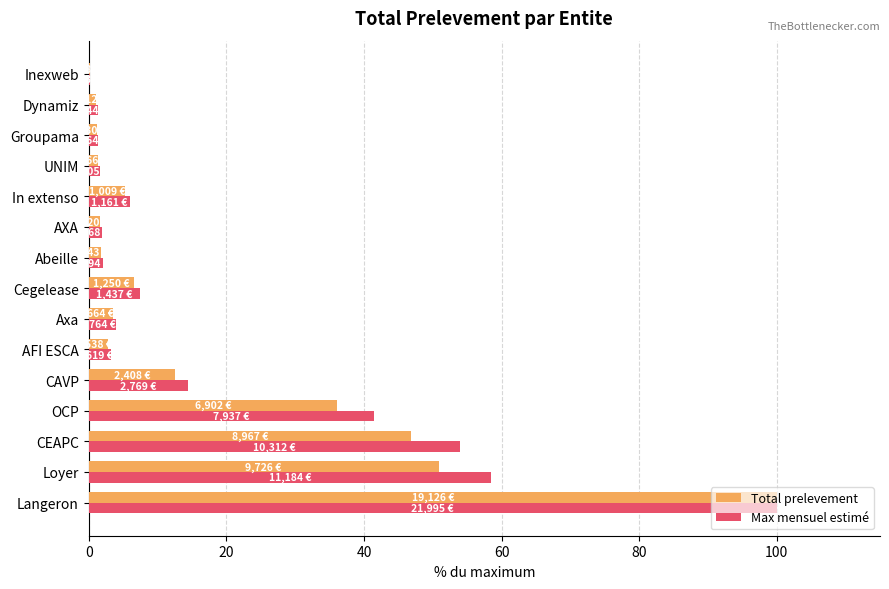

What is the approximate value of Max mensuel estimé at Cegelease?

7.5